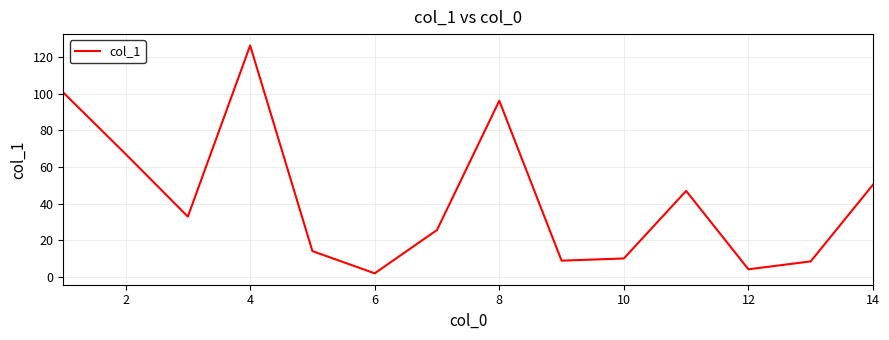

What is the greatest value displayed?

126.2